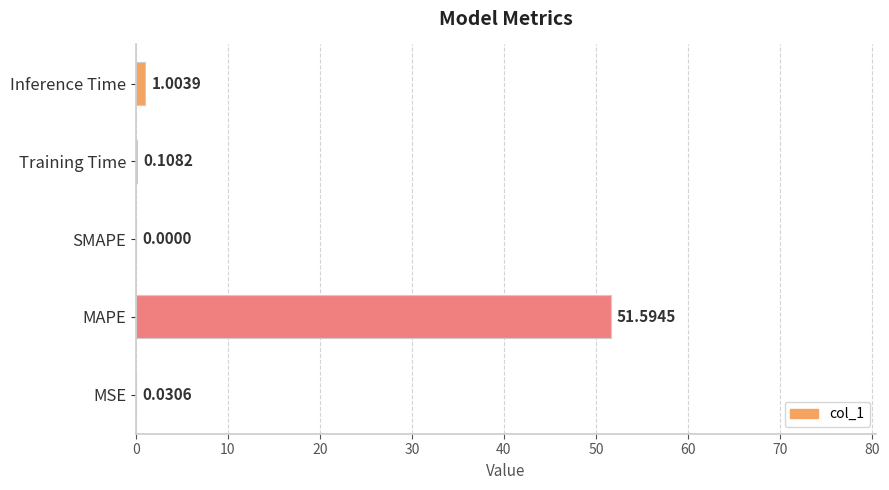

Count the number of categories in the chart.

5